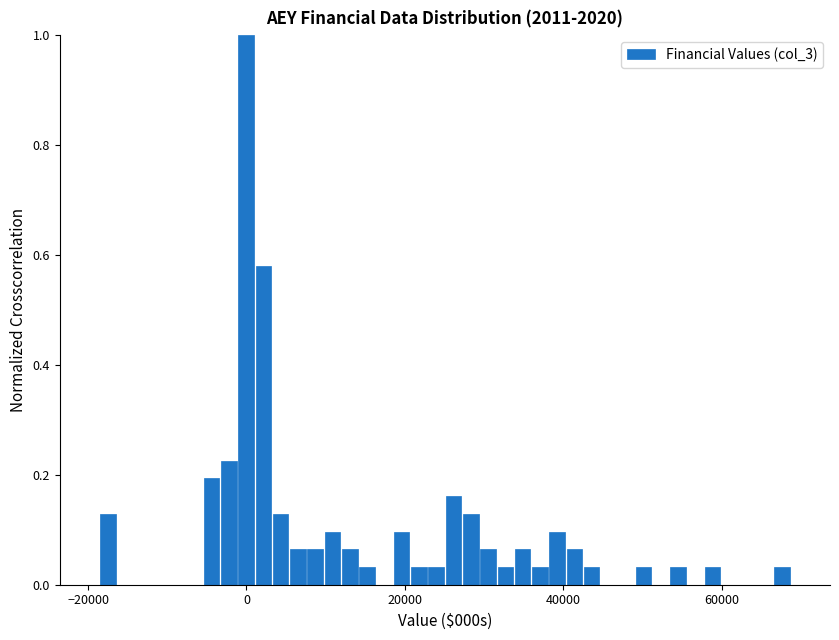

Around what value on the x-axis is the tallest bar? Give the approximate position of its centre, as read against the axis.

0